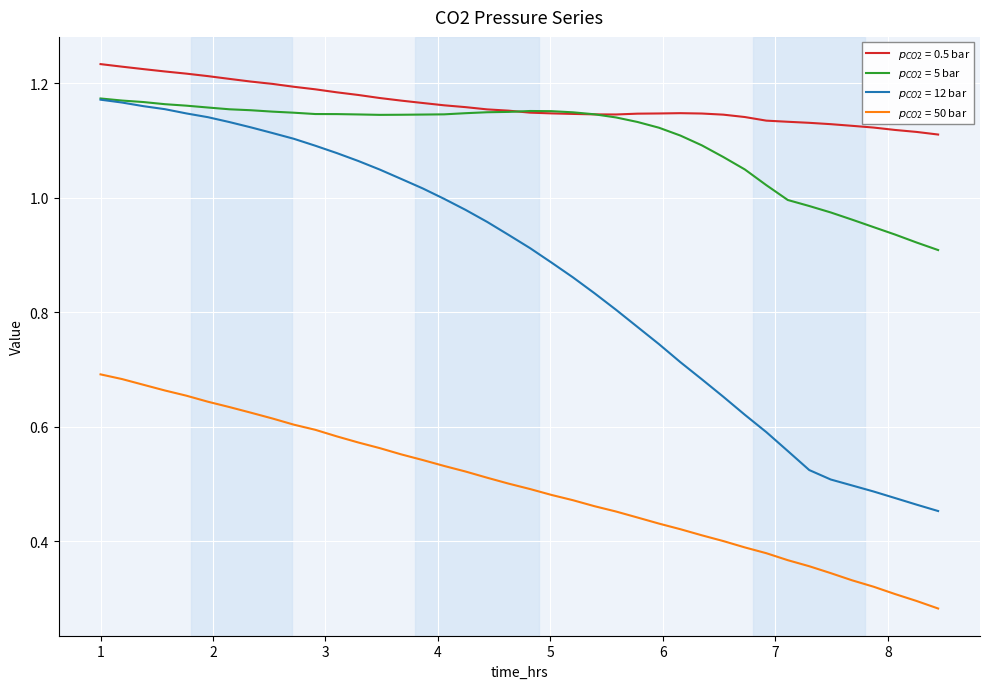

Which series has the largest total across all categories?

$p_{CO2}$ = 0.5 bar